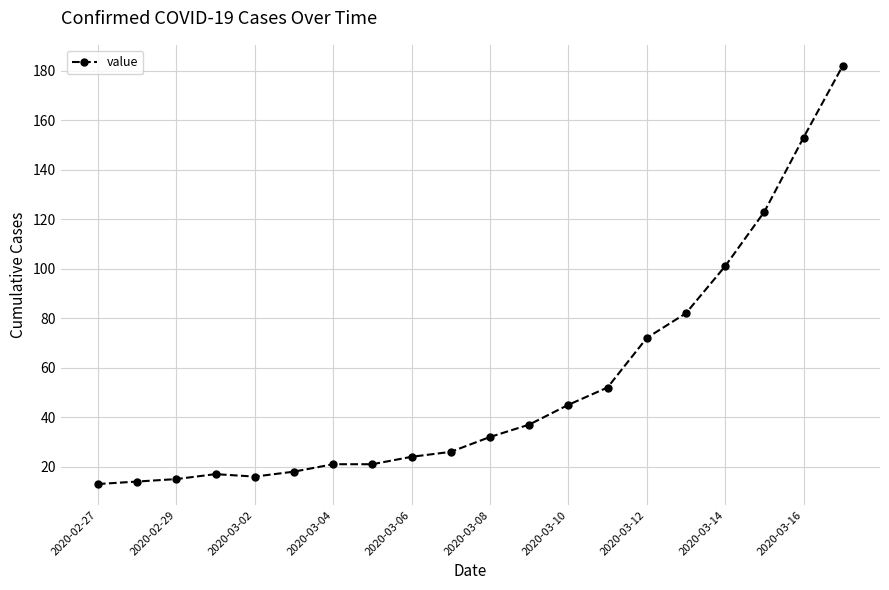

Count the number of data series in this chart.

1